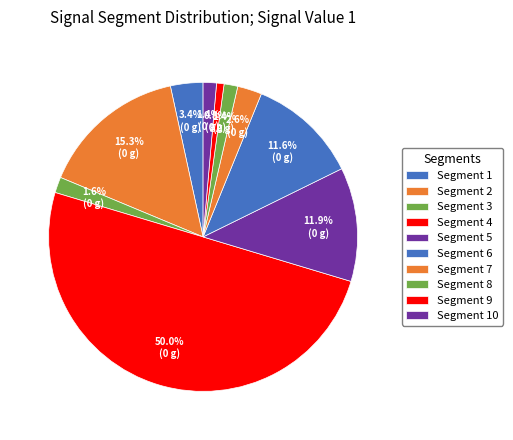

What is the smallest slice in the pie chart?

signal segment 9